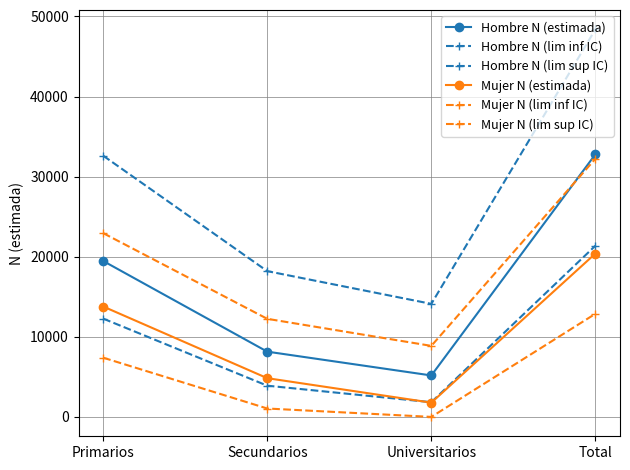

What is the label of the 2nd point from the right?

Universitarios